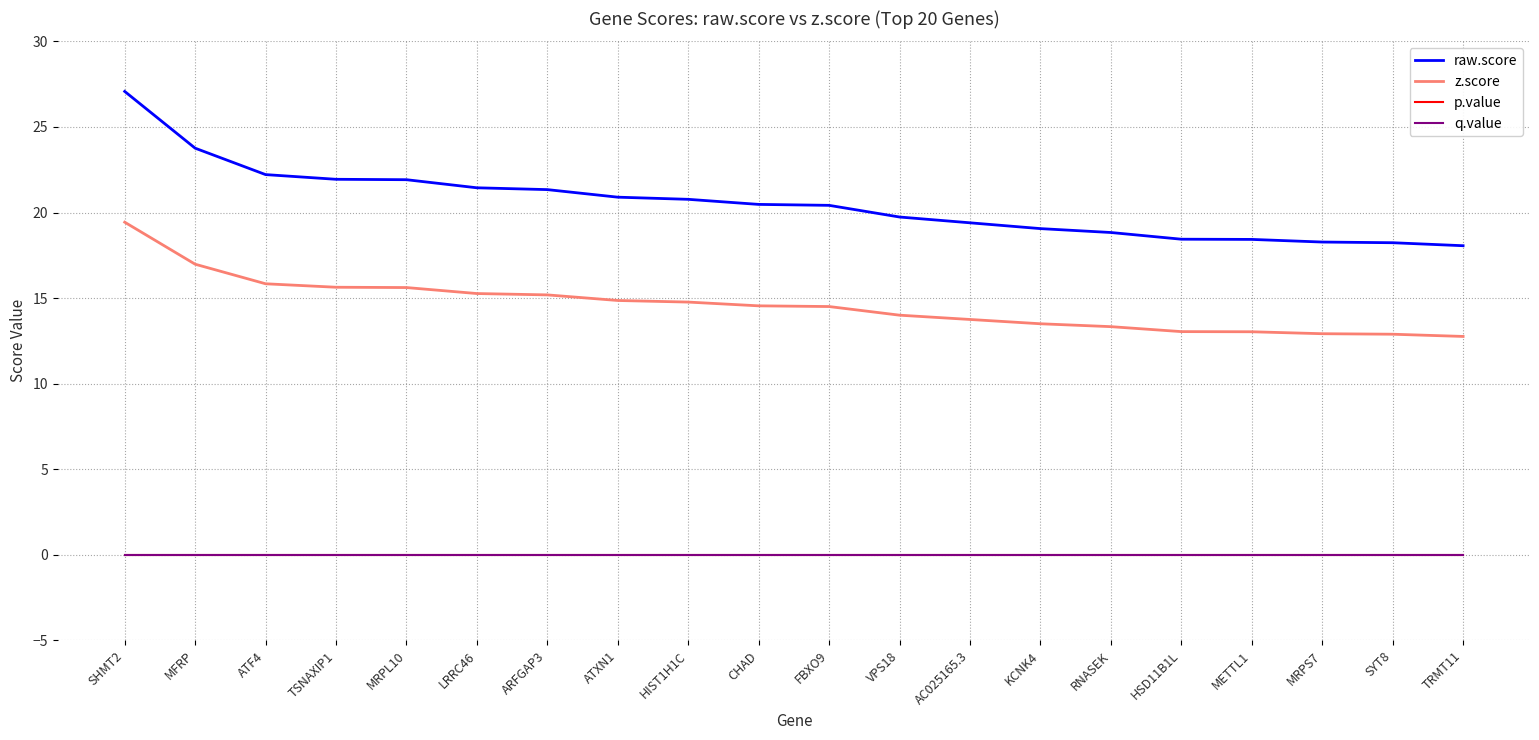

What position from the right is RNASEK?

6